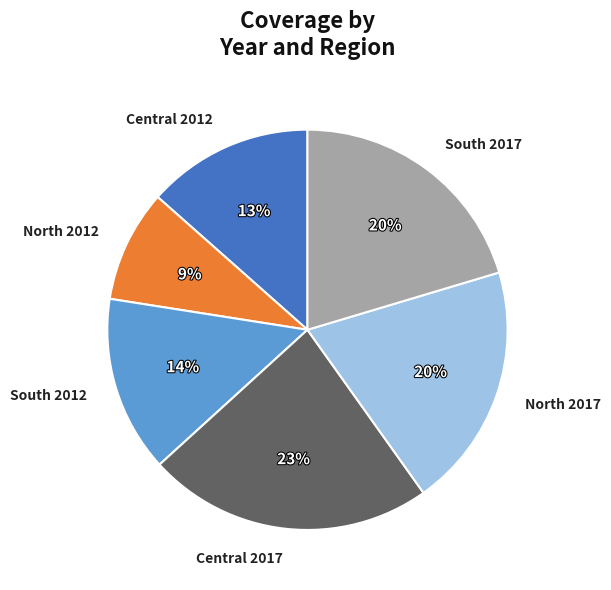

True or false: Central 2017 accounts for 23% of the total.

True